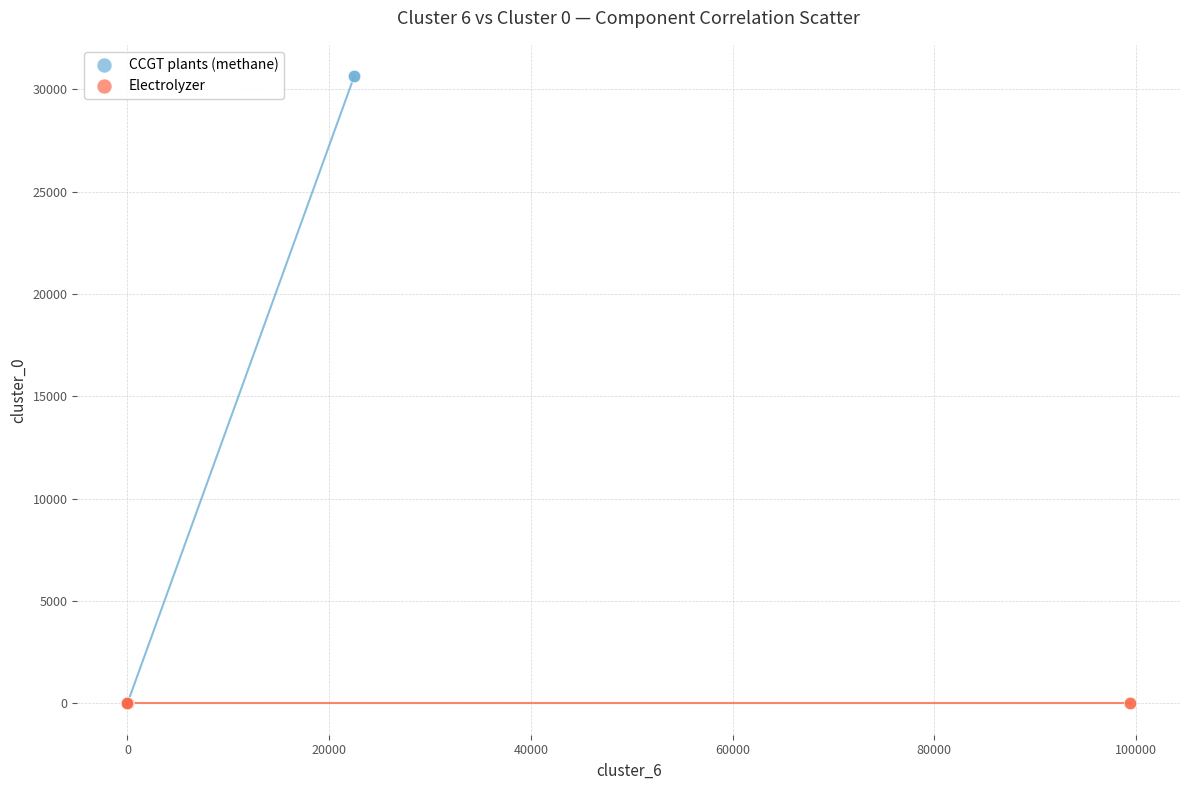

Which series reaches the maximum Y coordinate?

CCGT plants (methane)